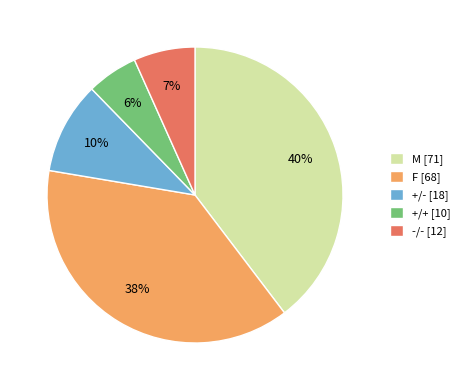

Which category has the smallest portion of the pie?

+/+ [10]